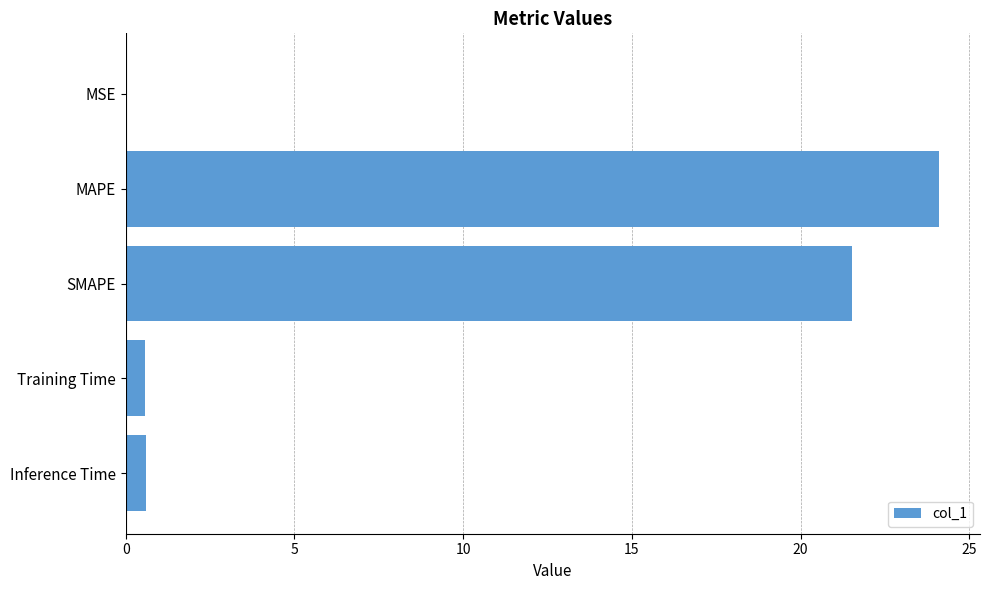

Are the bars horizontal?

Yes